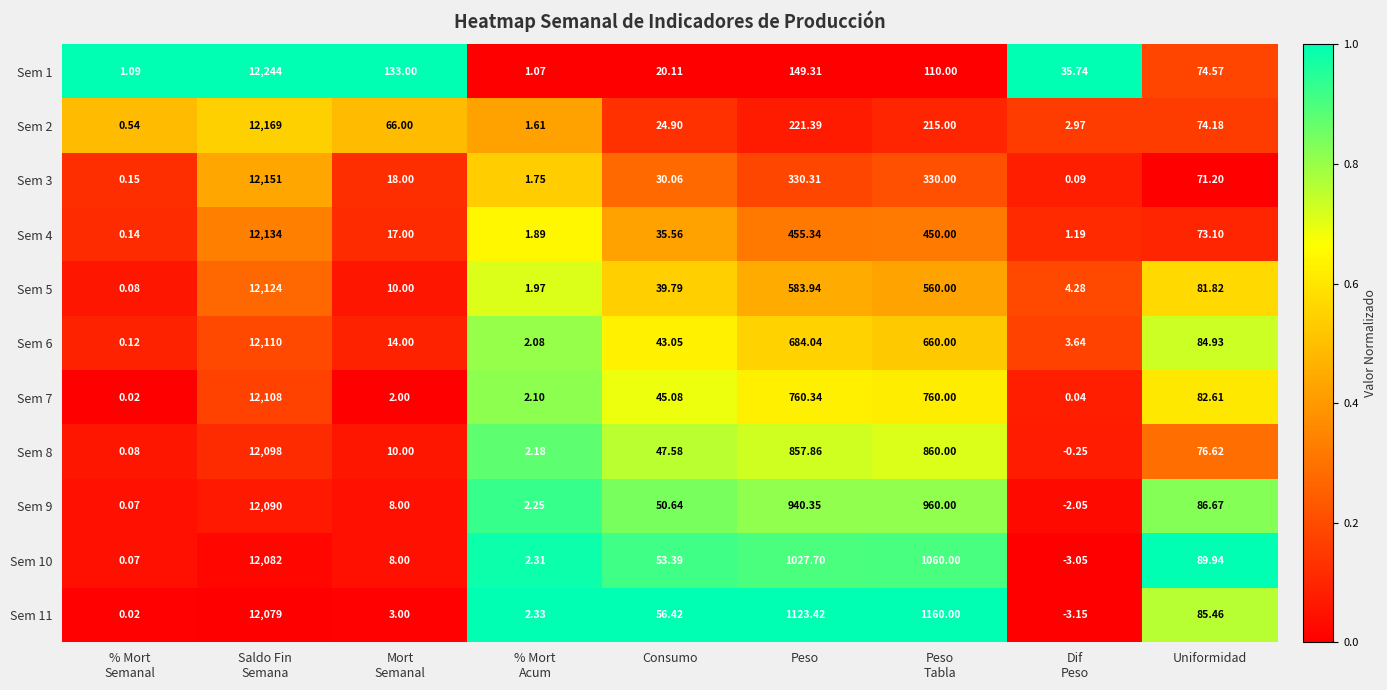

What is the total value across all series at % Mort
Acum?

21.5